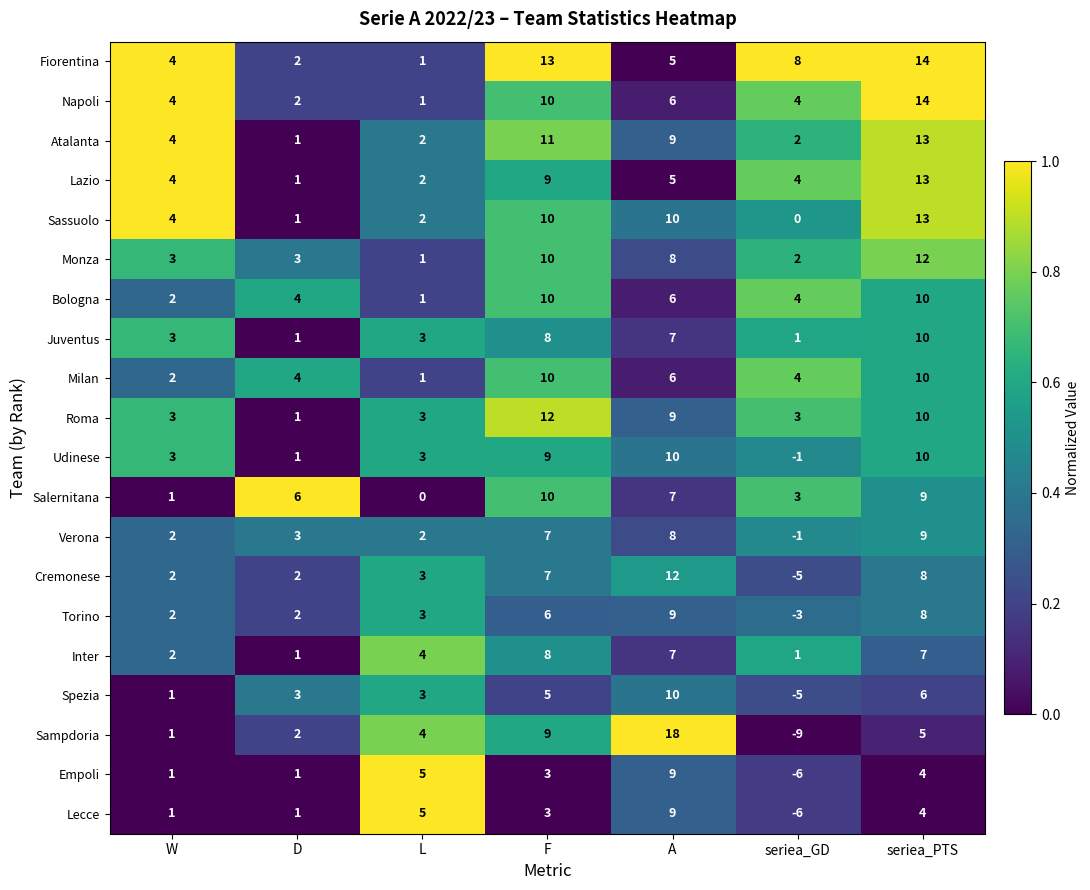

What is the difference between the maximum and minimum values in the Fiorentina series?

13